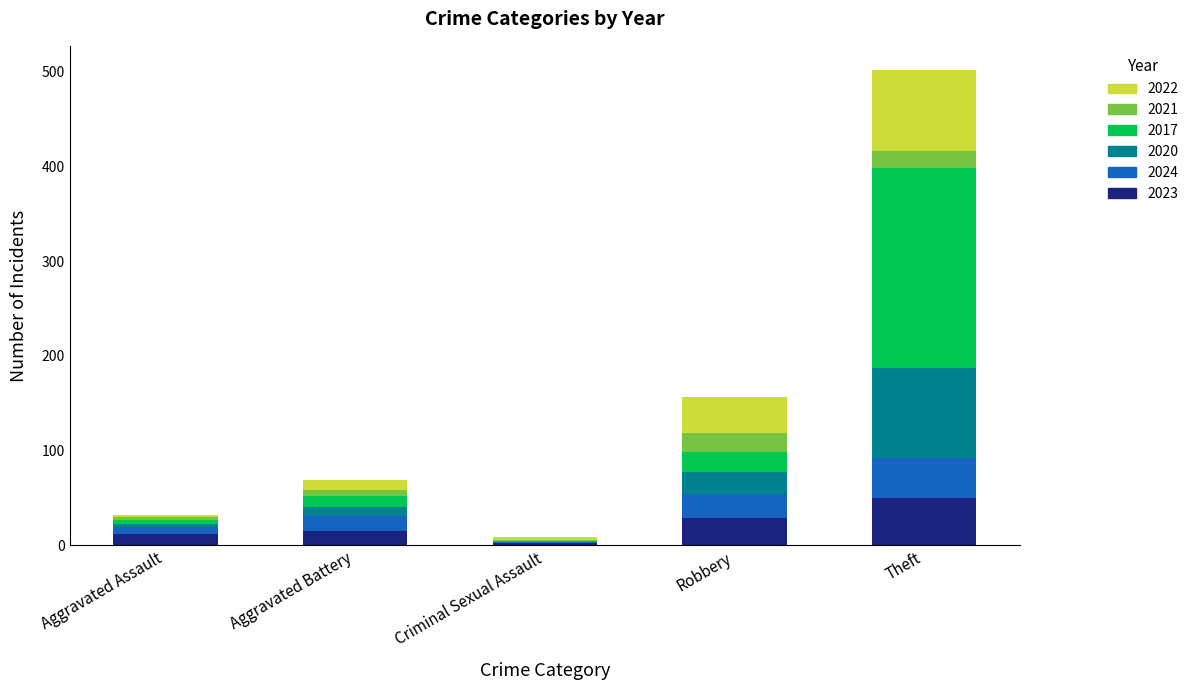

At which category is the sum across all series the highest?

Theft